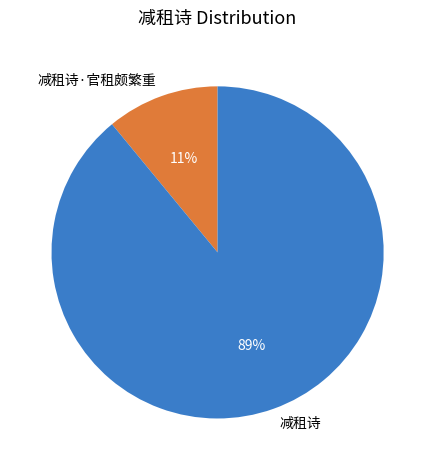

What is the majority slice?

减租诗